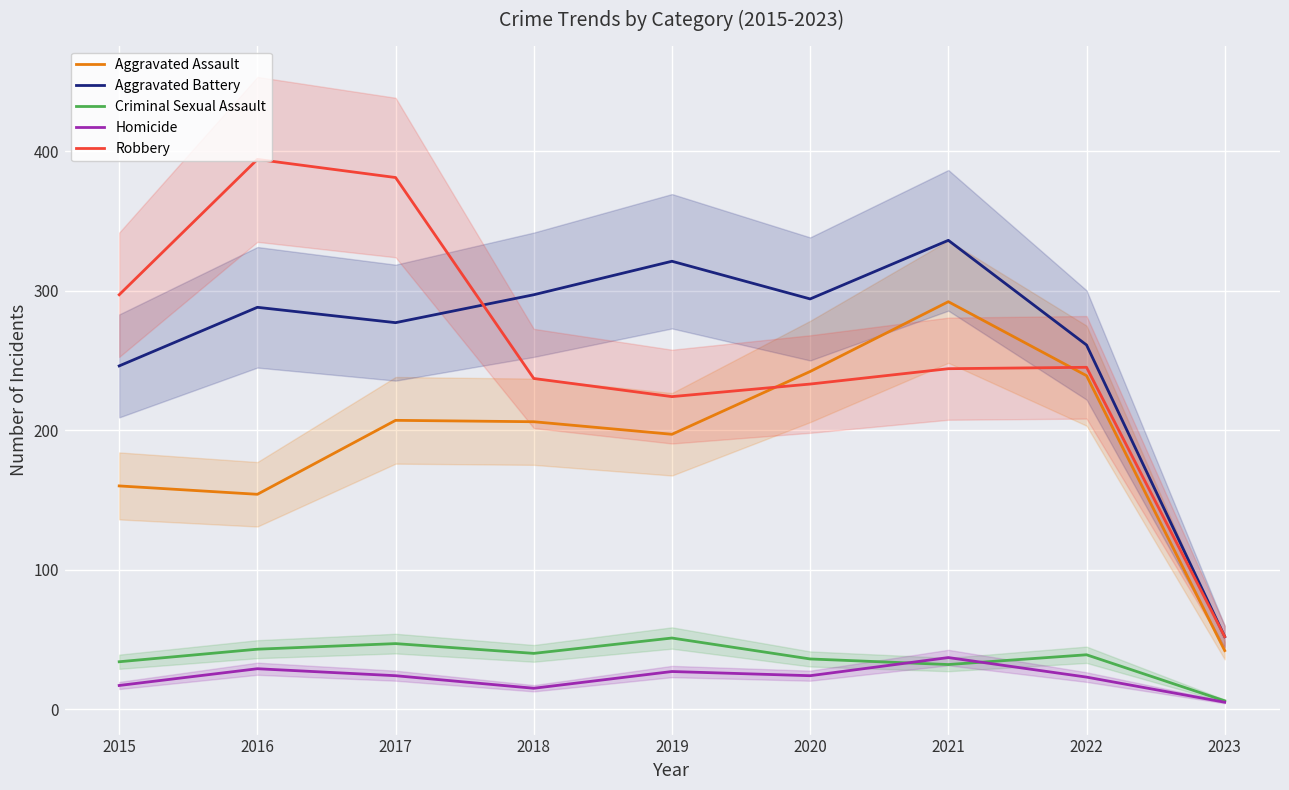

True or false: Robbery has a value of 233 at 2020.

True